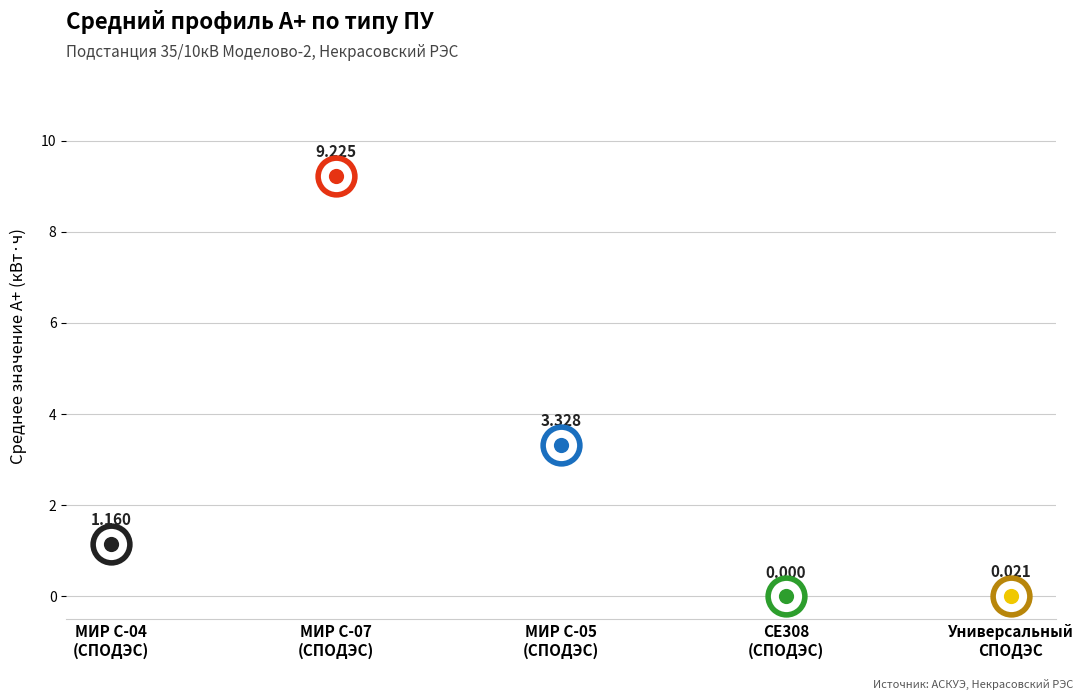

Approximately how many times larger is the value at МИР С-04 (СПОДЭС) compared to МИР С-05 (СПОДЭС)?

0.3